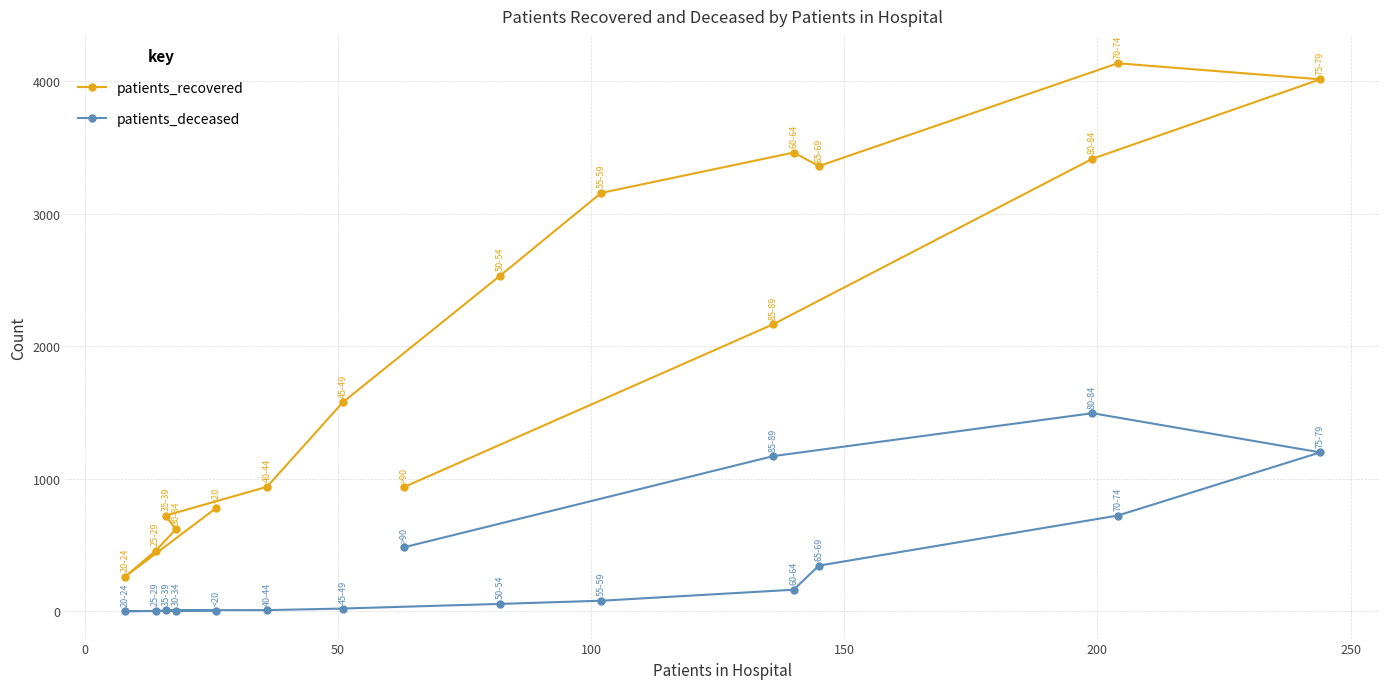

What is the sum of all patients_deceased values?

5755